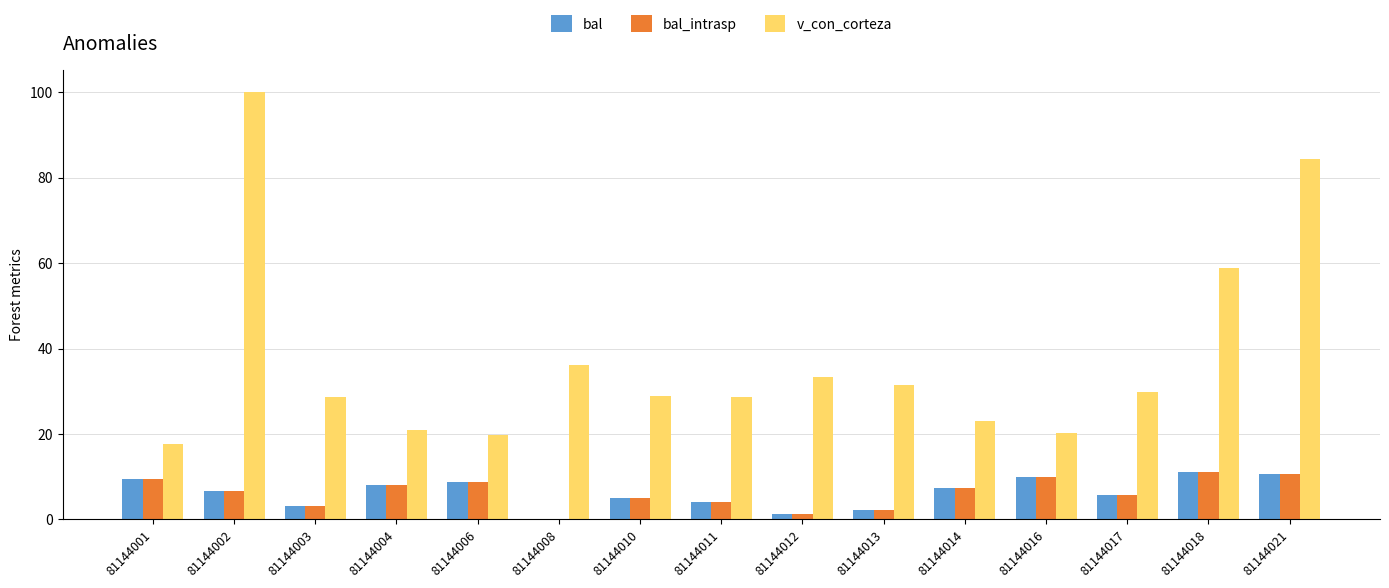

Count the number of data series in this chart.

3